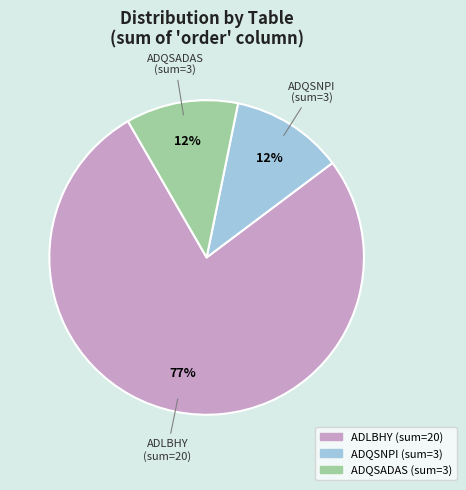

Is there a majority slice in this chart?

Yes